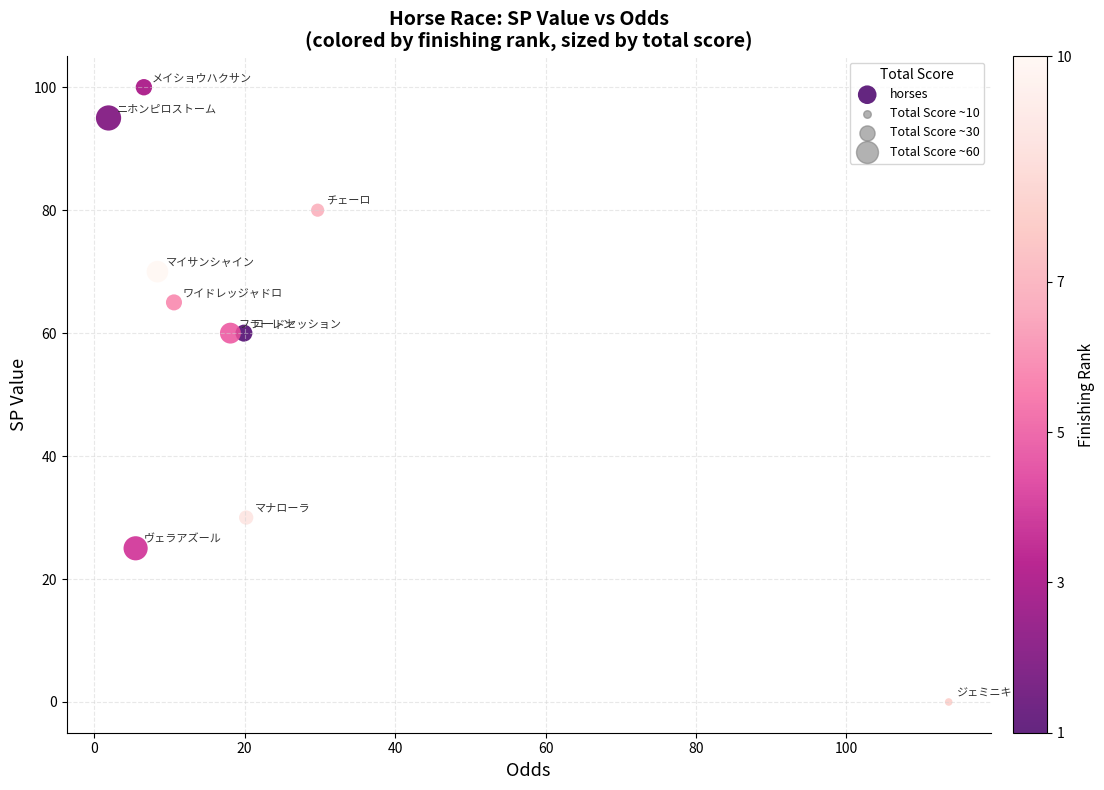

What is the range of Y values (max minus min)?

100